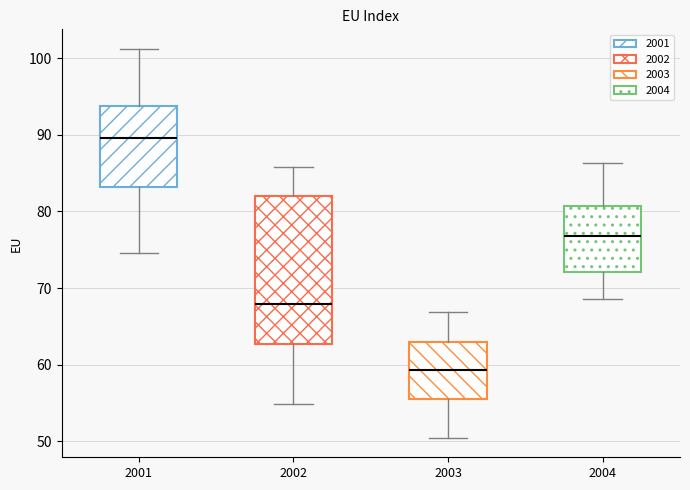

Where does the lower whisker of the box at x = 2001 end on the y-axis? The values are not printed on the chart, so give them approximately, as read against the axis.

75